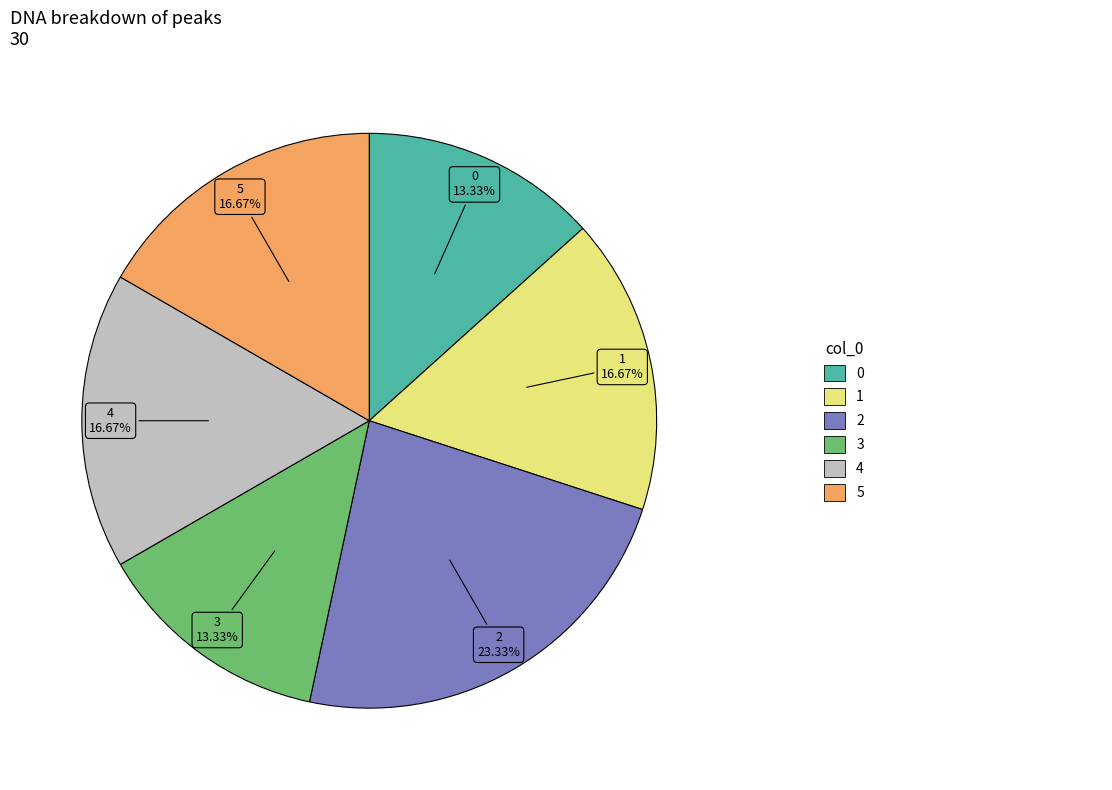

Does 5 account for over 50% of the chart?

No